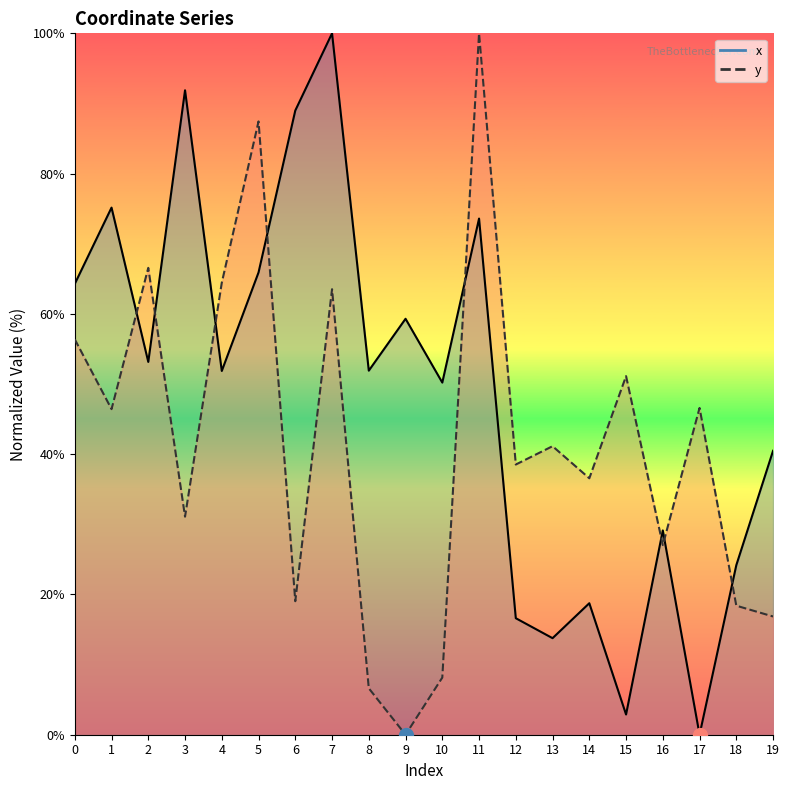

How many intersections are there between x and y?

8